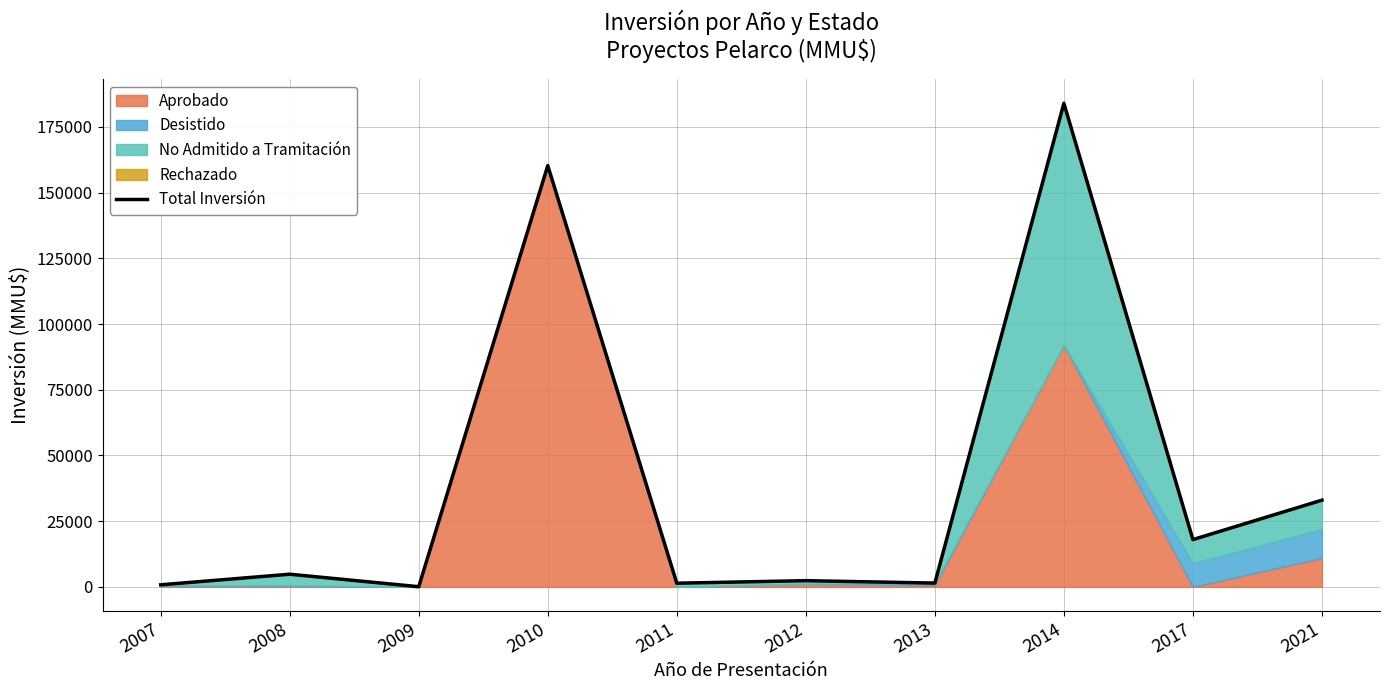

Count the number of categories in the chart.

10